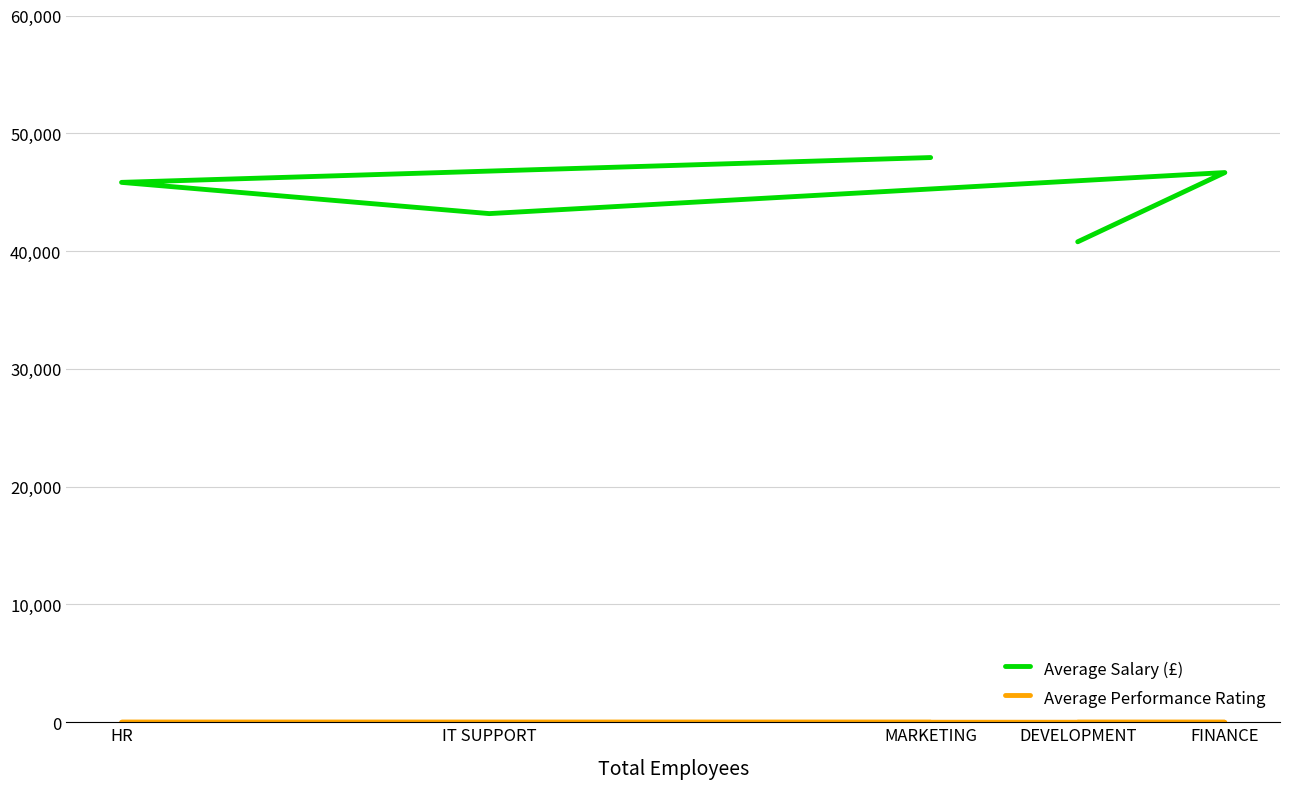

Where is Average Salary (£) nearest to the value 44365?

IT SUPPORT